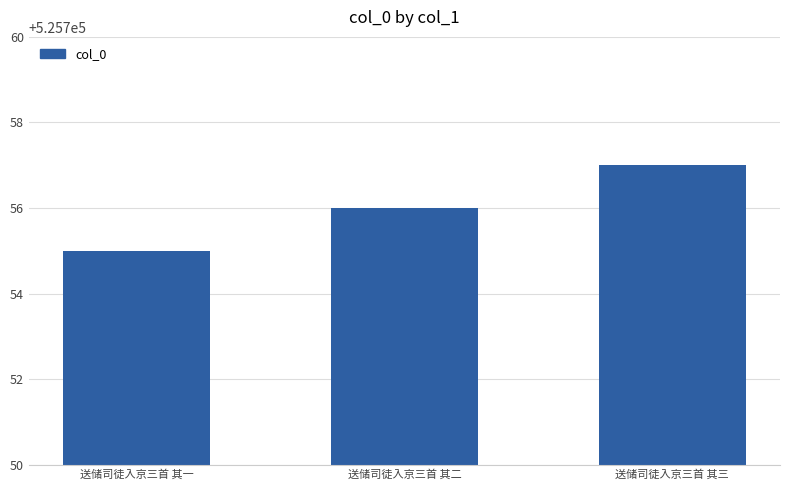

What is the label of the 3rd bar from the left?

送储司徒入京三首 其三